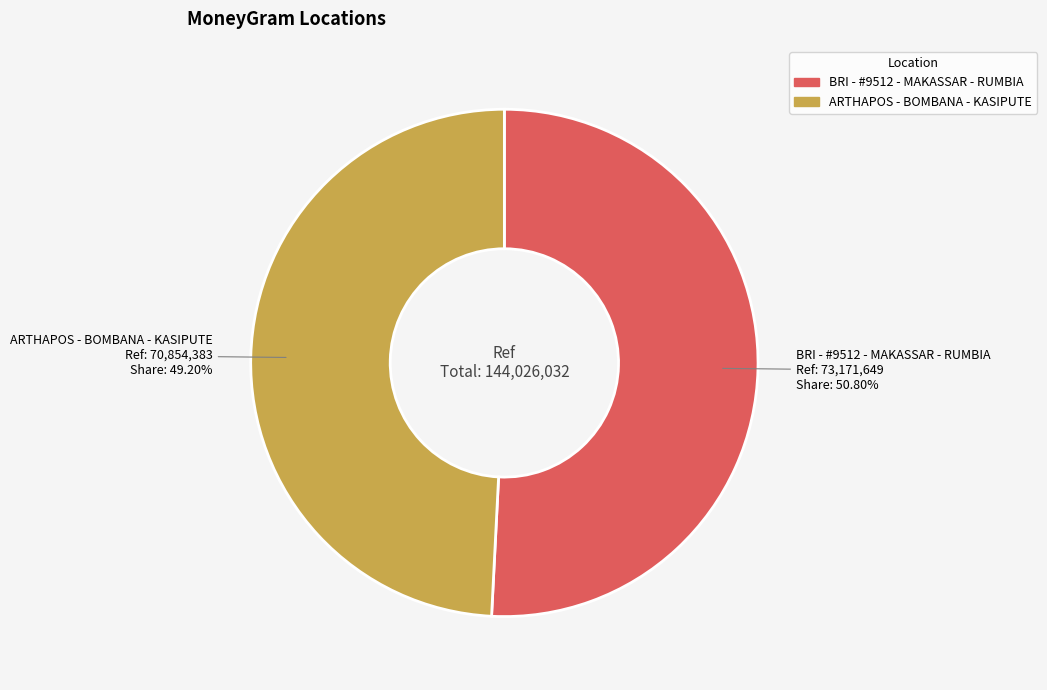

To the nearest percent, what is the difference between the largest and smallest slice percentages?

2%